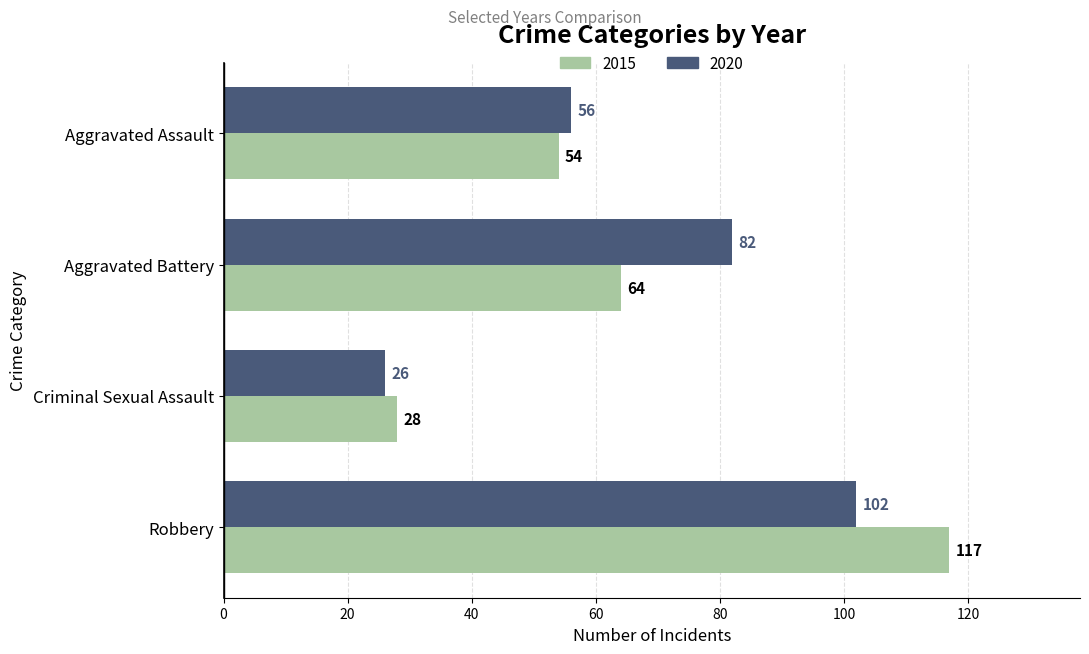

Which series changed the most between Aggravated Assault and Robbery?

2015